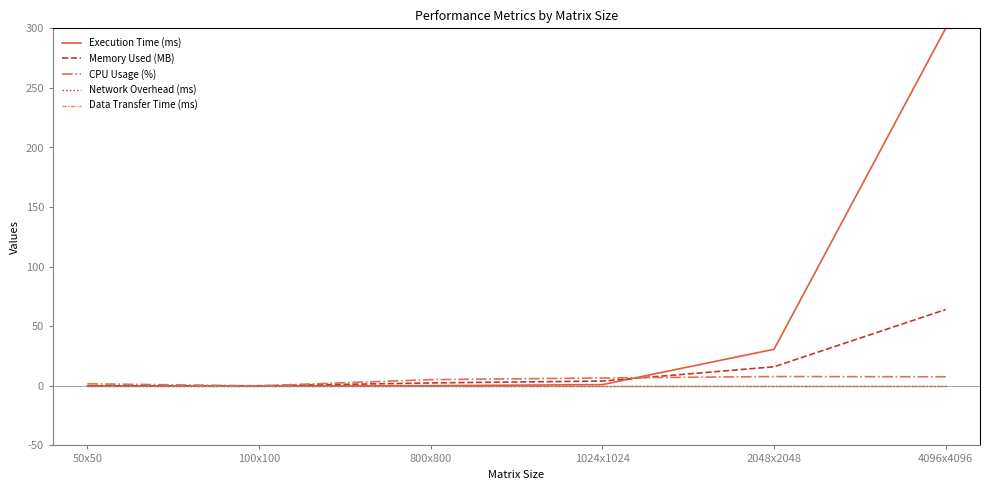

Reading left to right, what are all the values shown in this chart?

Execution Time (ms): 50x50=0.0	100x100=0.0	800x800=0.1	1024x1024=1.0	2048x2048=30.7	4096x4096=300.0
Memory Used (MB): 50x50=0.0	100x100=0.0	800x800=2.4	1024x1024=4.0	2048x2048=16.0	4096x4096=64.0
CPU Usage (%): 50x50=1.7	100x100=0.0	800x800=5.2	1024x1024=6.6	2048x2048=7.8	4096x4096=7.6
Network Overhead (ms): 50x50=0.0	100x100=0.0	800x800=0.0	1024x1024=0.0	2048x2048=0.0	4096x4096=0.0
Data Transfer Time (ms): 50x50=0.0	100x100=0.0	800x800=0.0	1024x1024=0.0	2048x2048=0.0	4096x4096=0.0